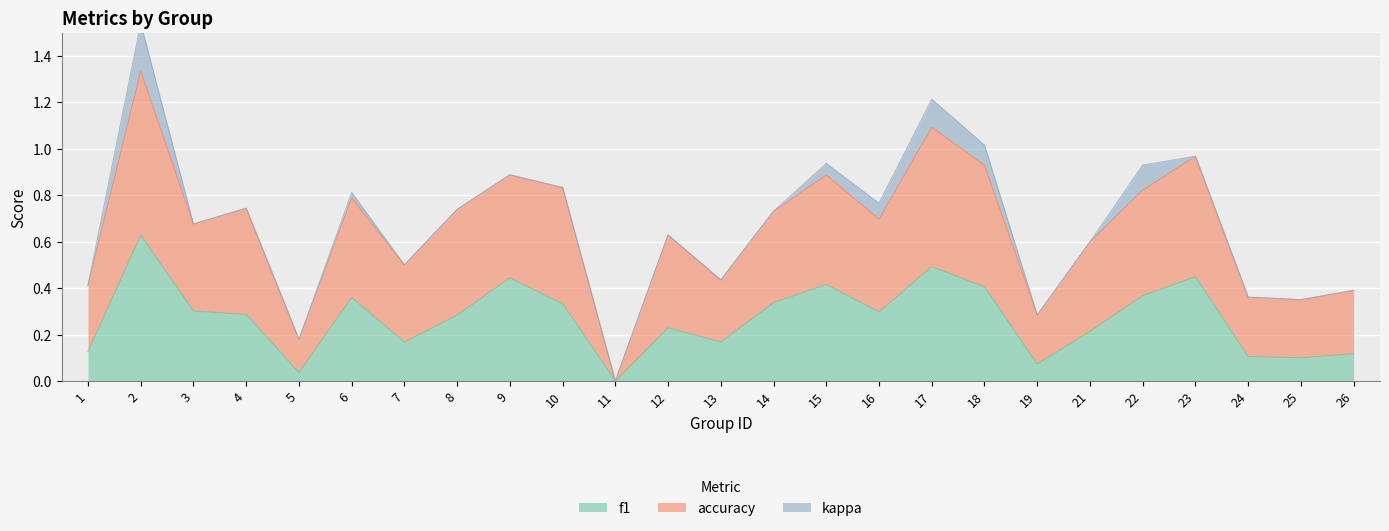

At which label does f1 reach its minimum?

11